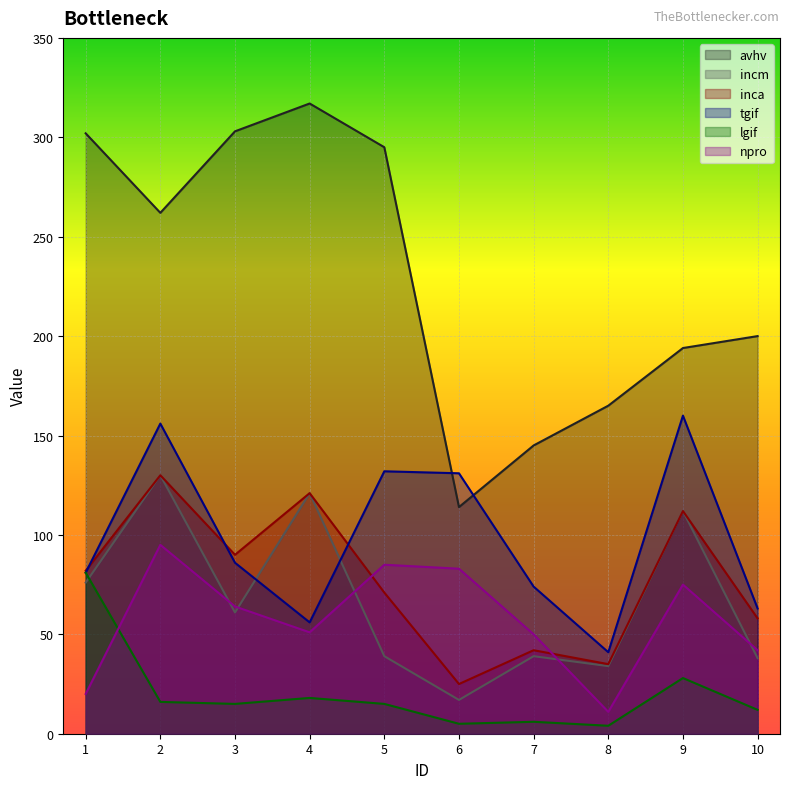

Reading left to right, what are all the values shown in this chart?

avhv: 1=302	2=262	3=303	4=317	5=295	6=114	7=145	8=165	9=194	10=200
incm: 1=76	2=130	3=61	4=121	5=39	6=17	7=39	8=34	9=112	10=38
inca: 1=82	2=130	3=90	4=121	5=71	6=25	7=42	8=35	9=112	10=58
tgif: 1=81	2=156	3=86	4=56	5=132	6=131	7=74	8=41	9=160	10=63
lgif: 1=81	2=16	3=15	4=18	5=15	6=5	7=6	8=4	9=28	10=12
npro: 1=20	2=95	3=64	4=51	5=85	6=83	7=50	8=11	9=75	10=42